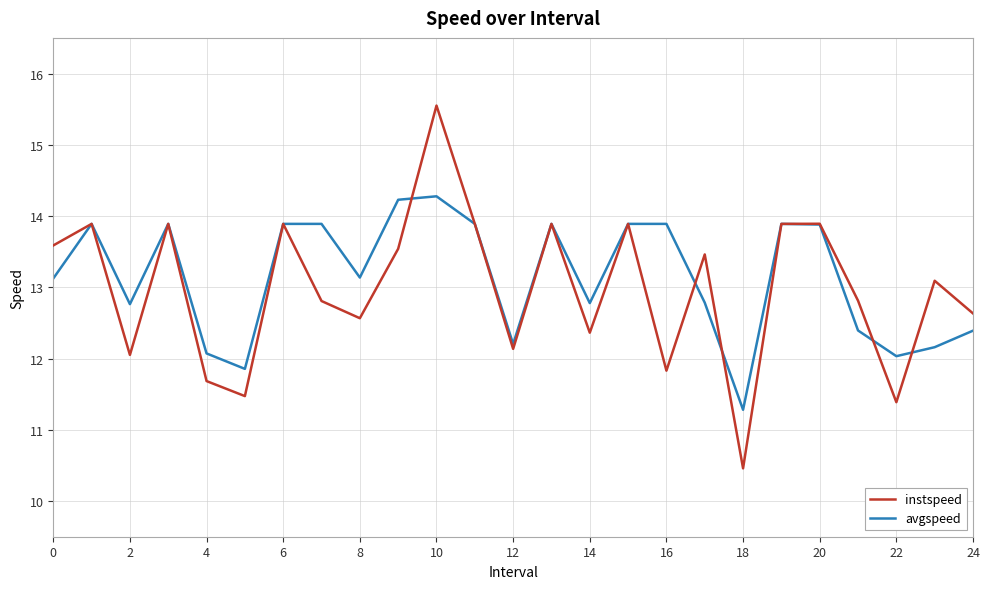

Reading left to right, list all the values displayed in this chart.

instspeed: 13.6	13.9	12.1	13.9	11.7	11.5	13.9	12.8	12.6	13.5	15.6	13.9	12.1	13.9	12.4	13.9	11.8	13.5	10.5	13.9	13.9	12.8	11.4	13.1	12.6
avgspeed: 13.1	13.9	12.8	13.9	12.1	11.9	13.9	13.9	13.1	14.2	14.3	13.9	12.2	13.9	12.8	13.9	13.9	12.8	11.3	13.9	13.9	12.4	12.0	12.2	12.4